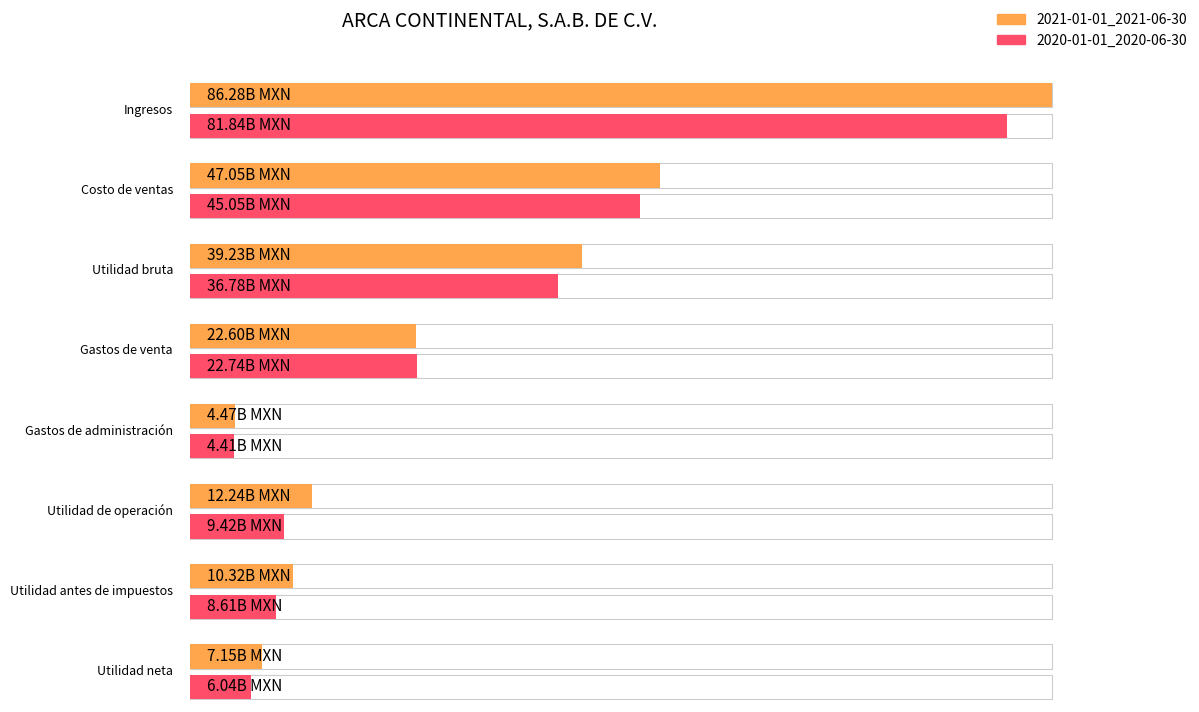

At which category does the chart reach its peak across all series?

Ingresos